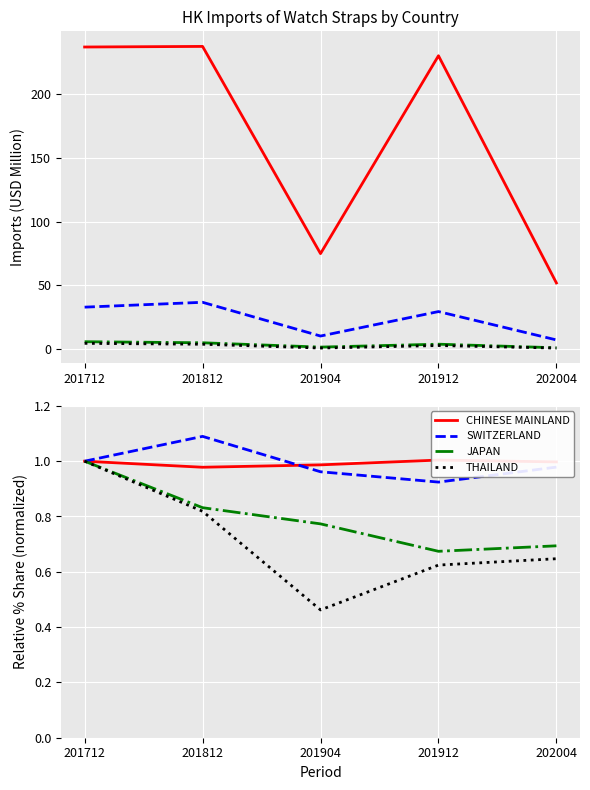

Which category has the highest value in the SWITZERLAND series?

201812